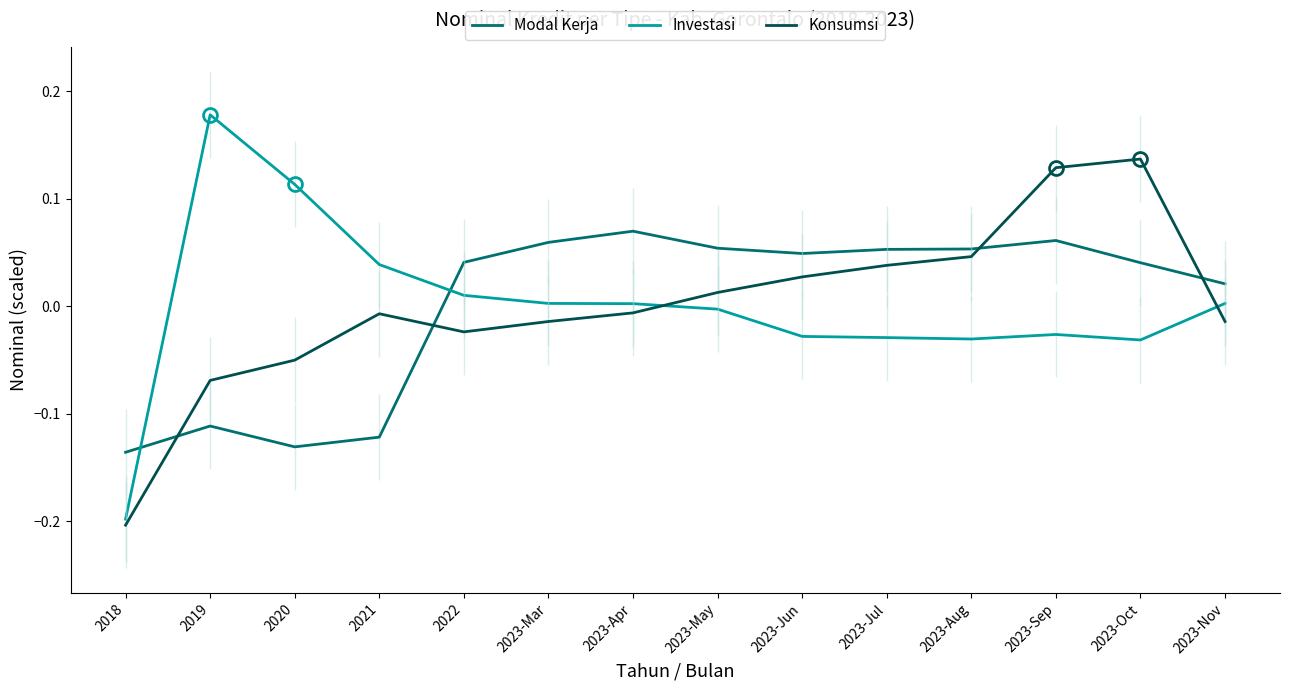

Between 2023-Jun and 2023-Jul, which series saw the biggest shift?

Konsumsi